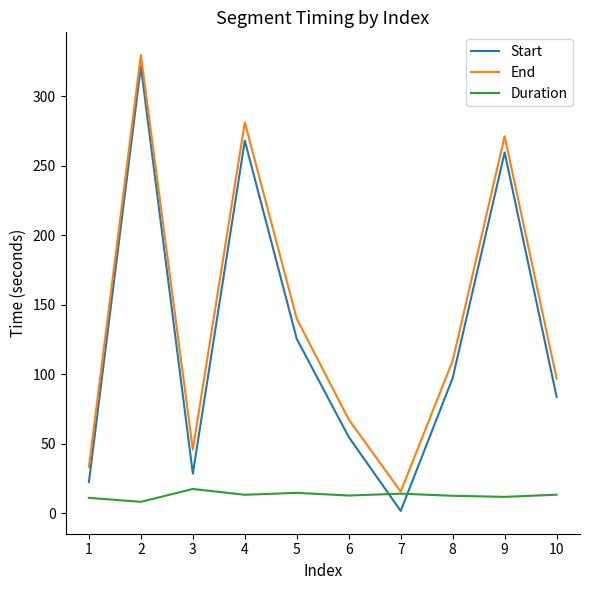

How many lines are shown in the chart?

3